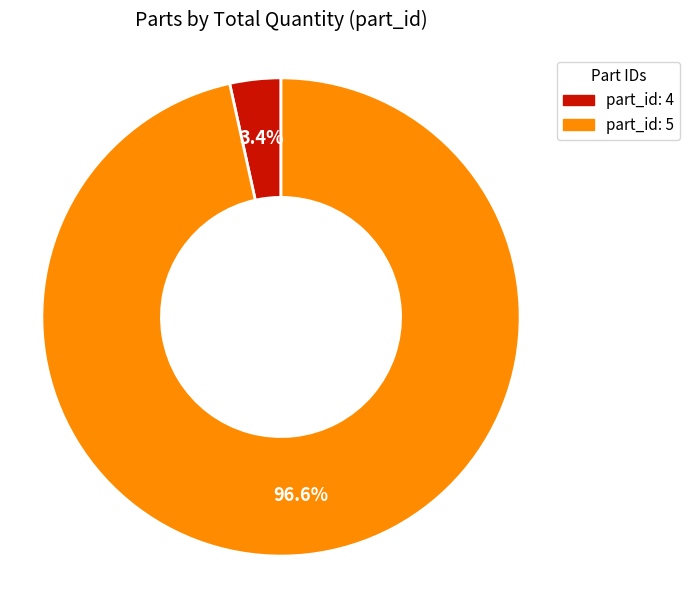

Is there a majority slice in this chart?

Yes